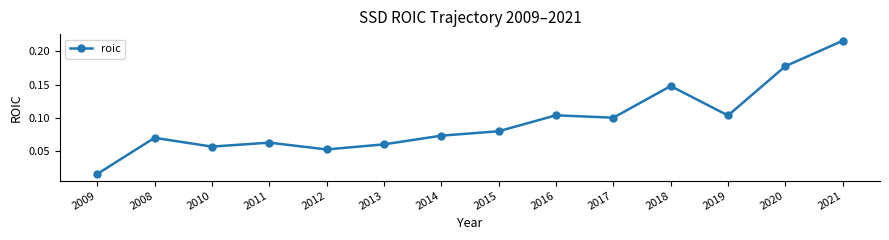

At which category does the data reach its first local peak?

2008